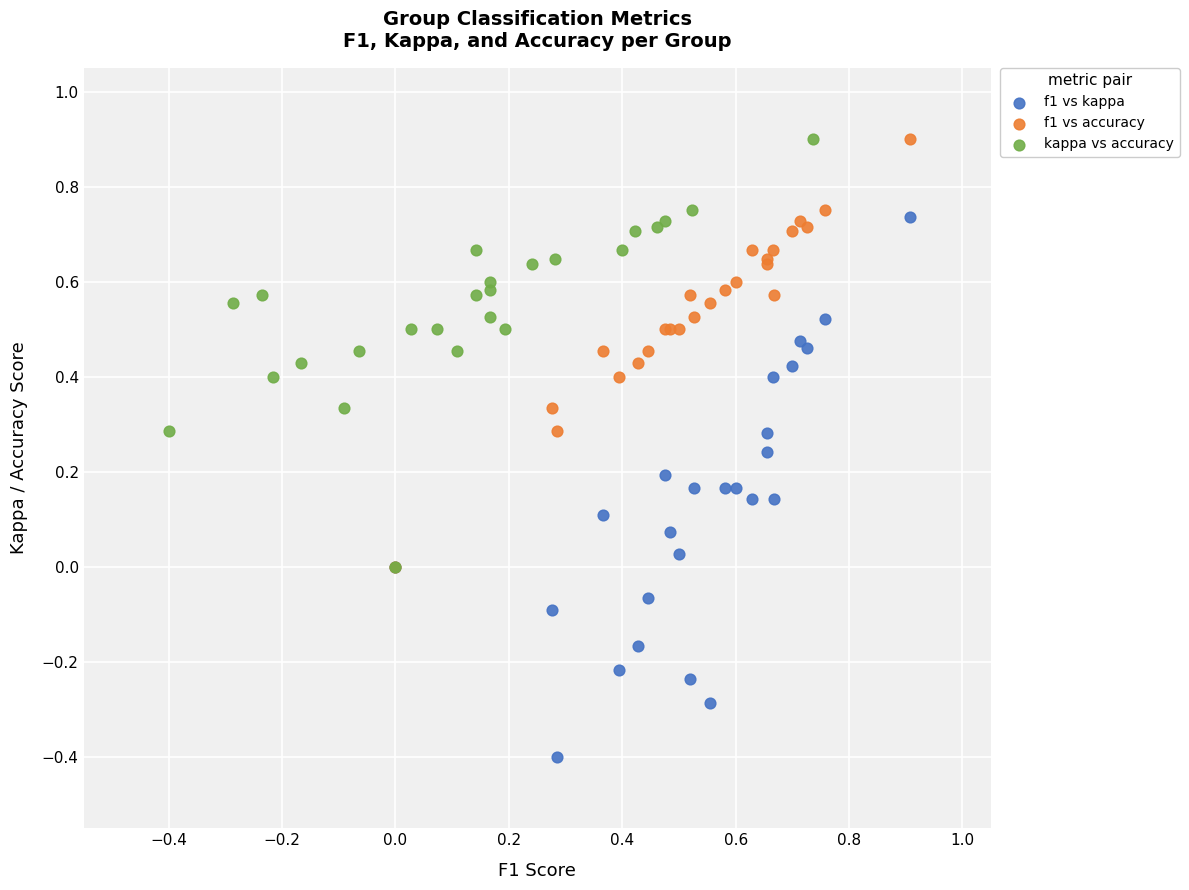

Which series has the widest spread of Y values?

f1 vs kappa